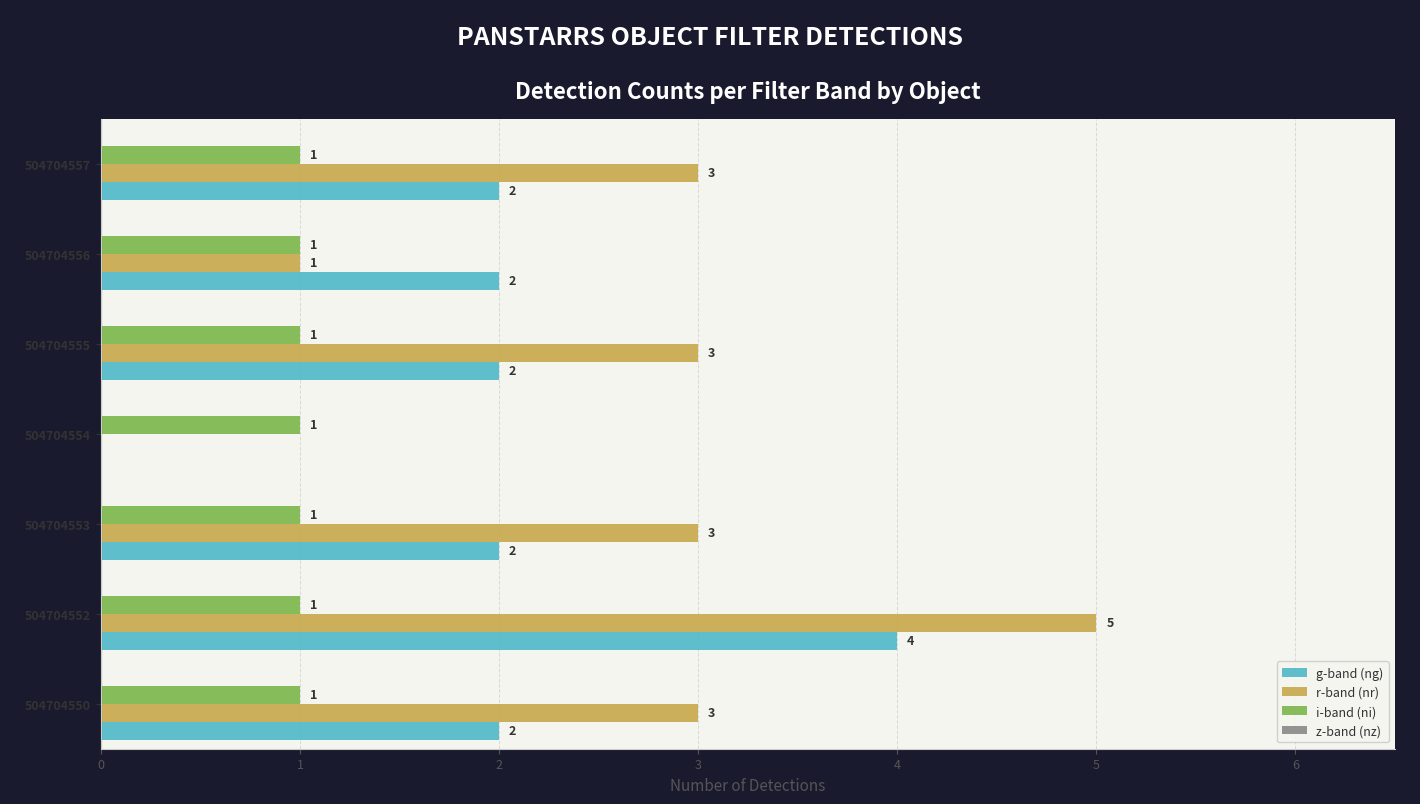

Is it true that g-band (ng) equals 3 at 504704557?

False